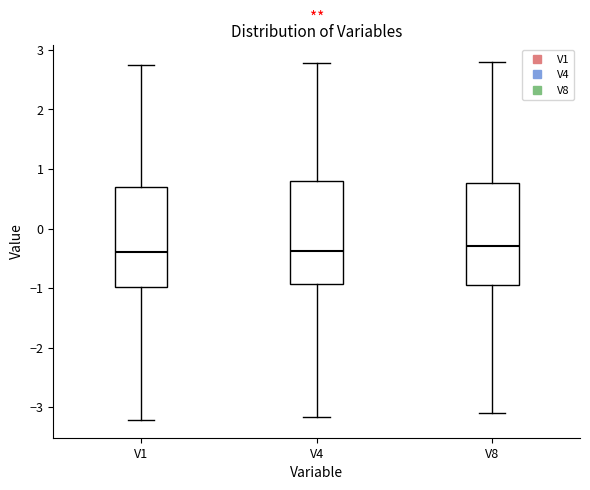

Reading left to right, transcribe this box plot: for each box, give where its median line is, the range the box spans, and where its two whiskers end, as read against the y-axis. The values are not printed on the chart, so give them approximately, as read against the axis.

V1: median -0.4, box -1.0 to 0.7, whiskers -3.2 to 2.7
V4: median -0.4, box -0.9 to 0.8, whiskers -3.2 to 2.8
V8: median -0.3, box -0.9 to 0.8, whiskers -3.1 to 2.8